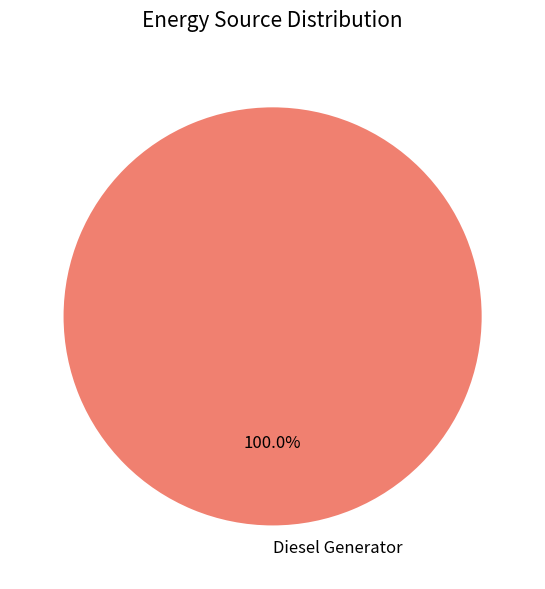

Rank the categories by value from highest to lowest.

Diesel Generator